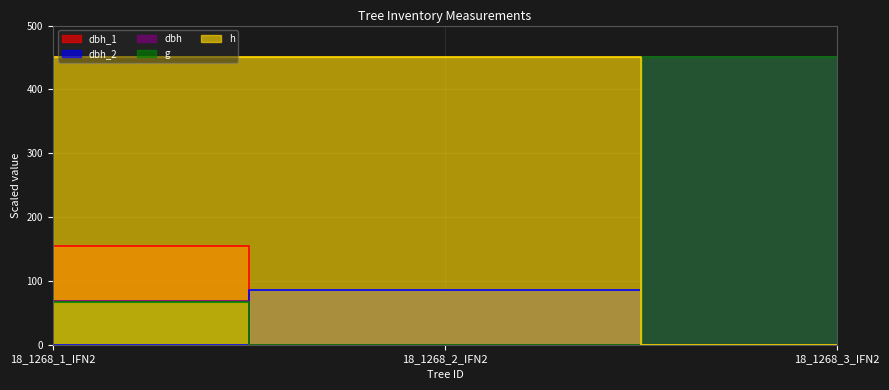

What is the maximum value shown in the chart?

450.0